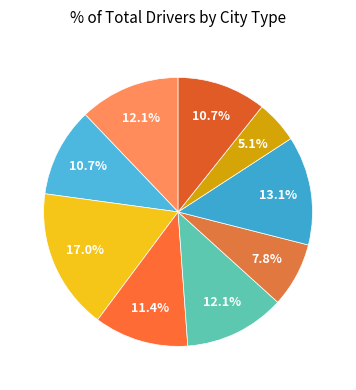

Is there a majority slice in this chart?

No